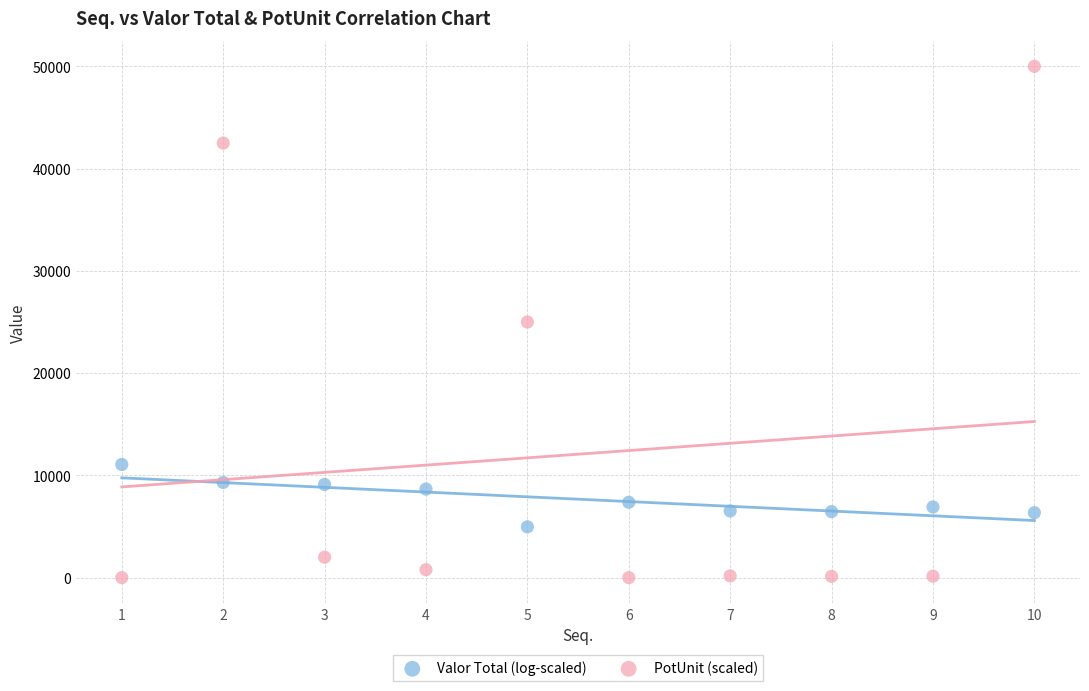

Which series contains the highest Y value?

PotUnit (scaled)